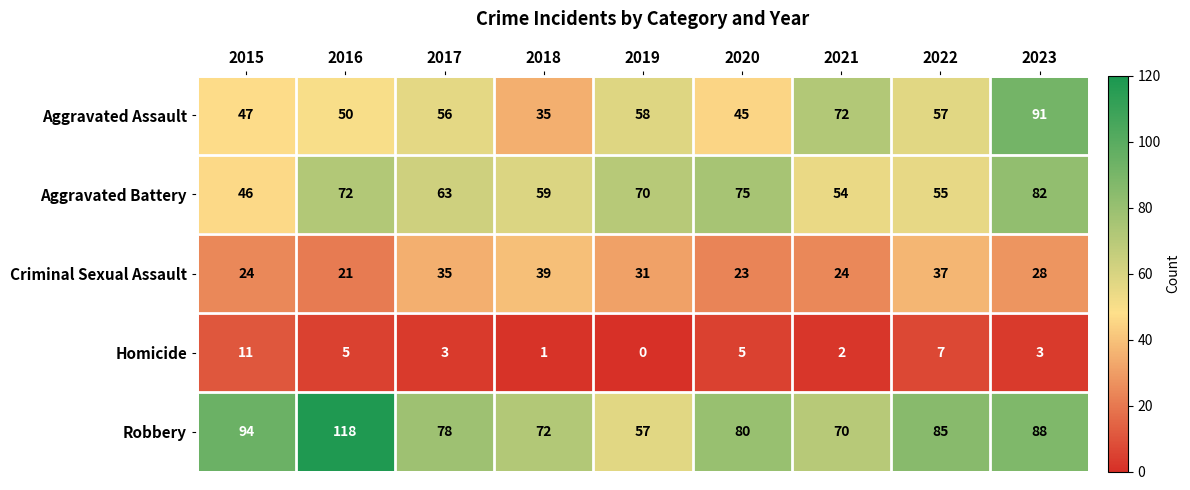

True or false: Robbery has a value of 17 at 2019.

False